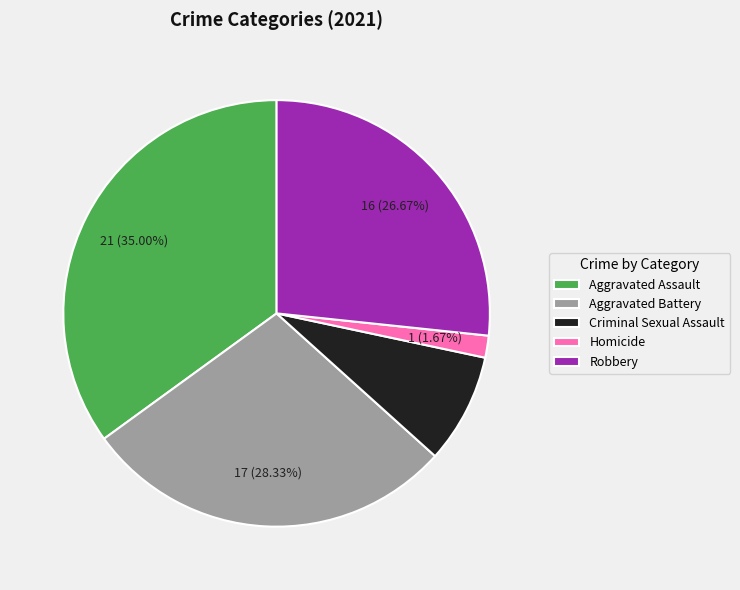

Which slice is the smallest?

Homicide